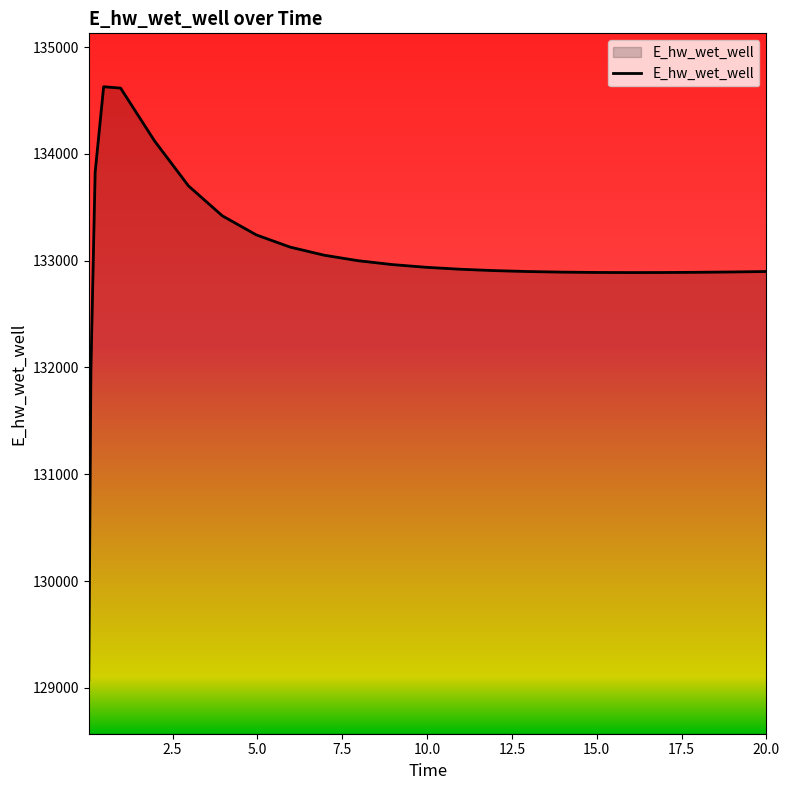

What is the minimum value shown in the chart?

129070.3